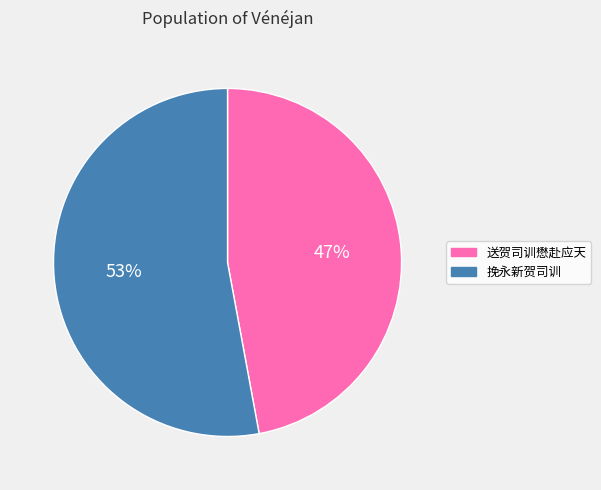

Count the number of slices in the pie.

2